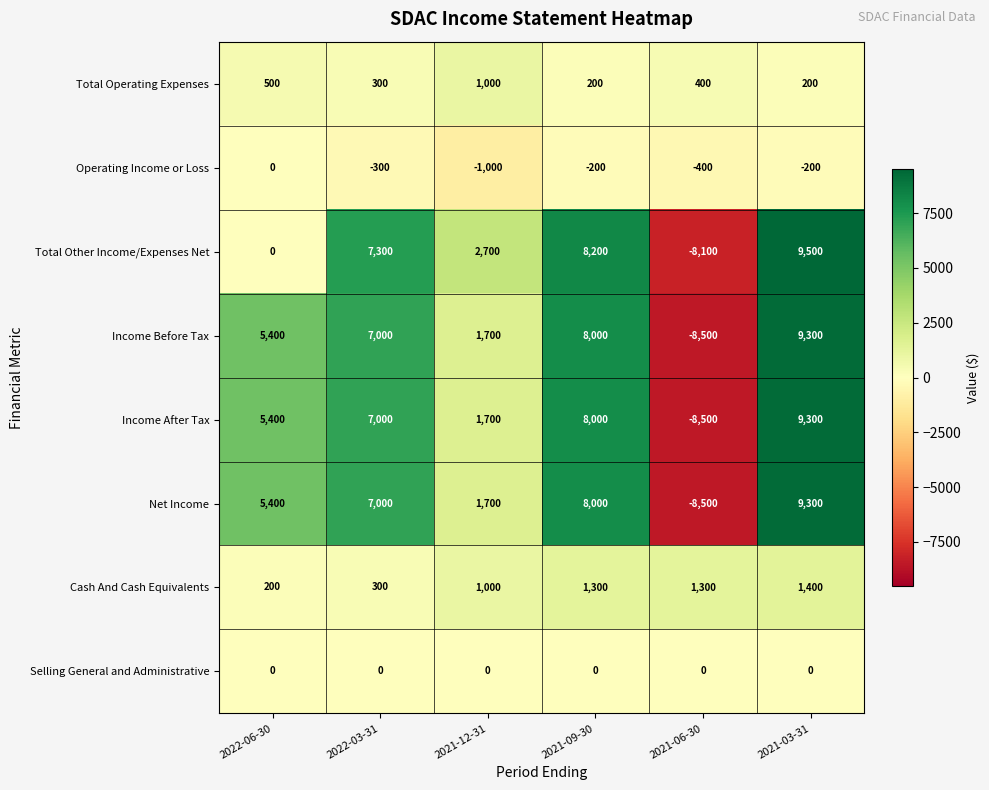

The Total Other Income/Expenses Net series shows -11471 at 2021-06-30. True or false?

False